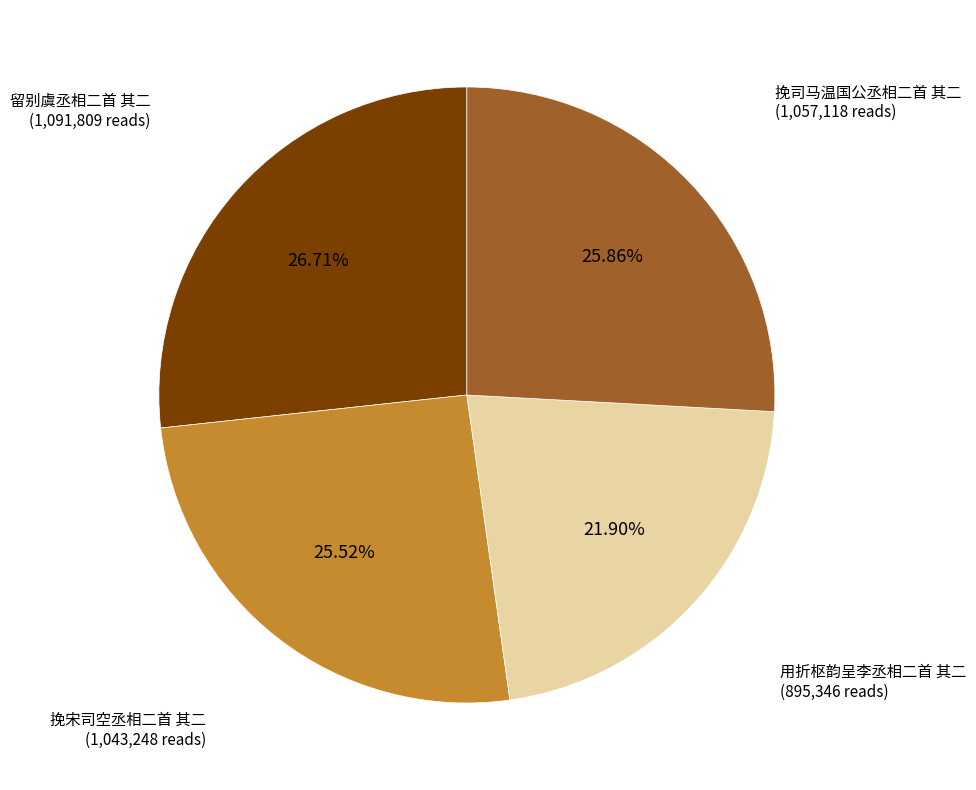

To the nearest percent, what is the combined percentage of 挽宋司空丞相二首 其二 and 留别虞丞相二首 其二?

52%